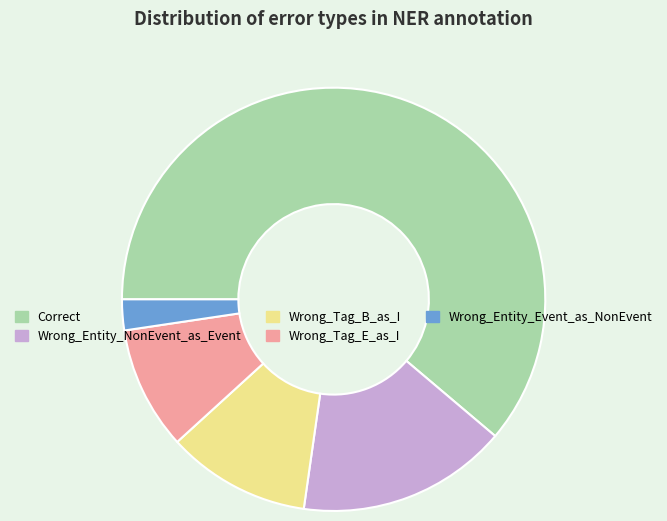

Does Wrong_Entity_Event_as_NonEvent account for over 50% of the chart?

No